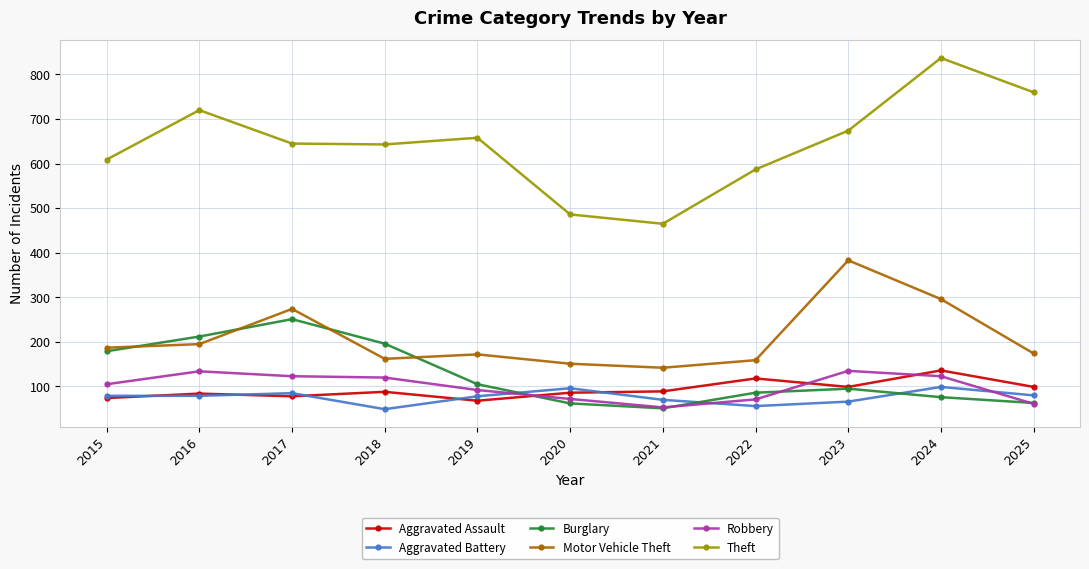

What is the approximate value of Robbery at 2024?

123